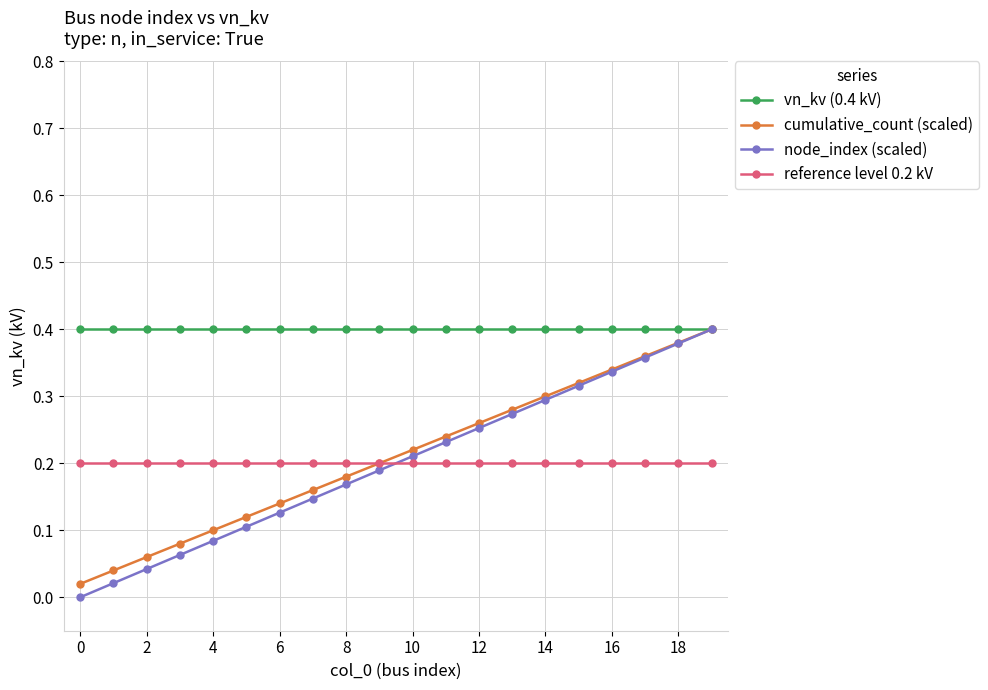

After their last crossing, which series has the higher values: reference level 0.2 kV or node_index (scaled)?

node_index (scaled)